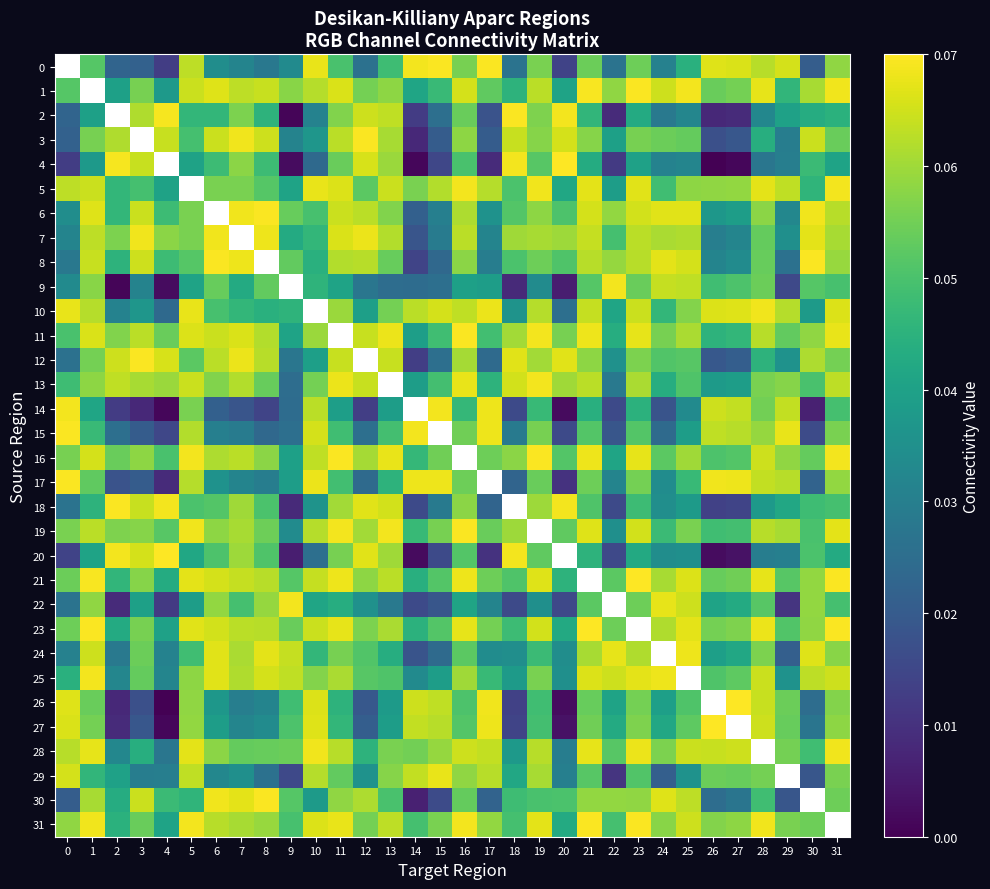

Where is 3 nearest to the value 0?

14